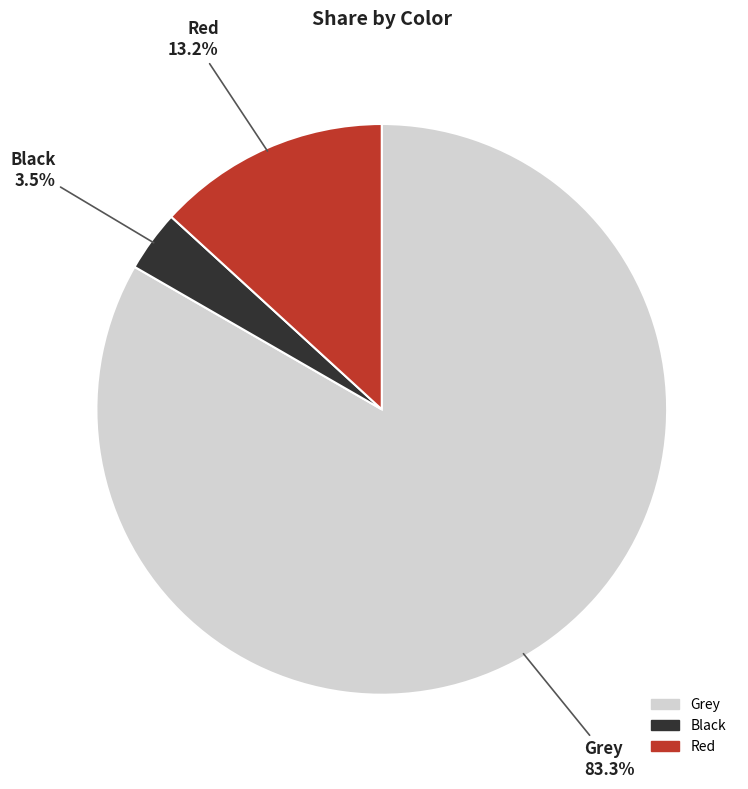

Which slice is the smallest?

Black